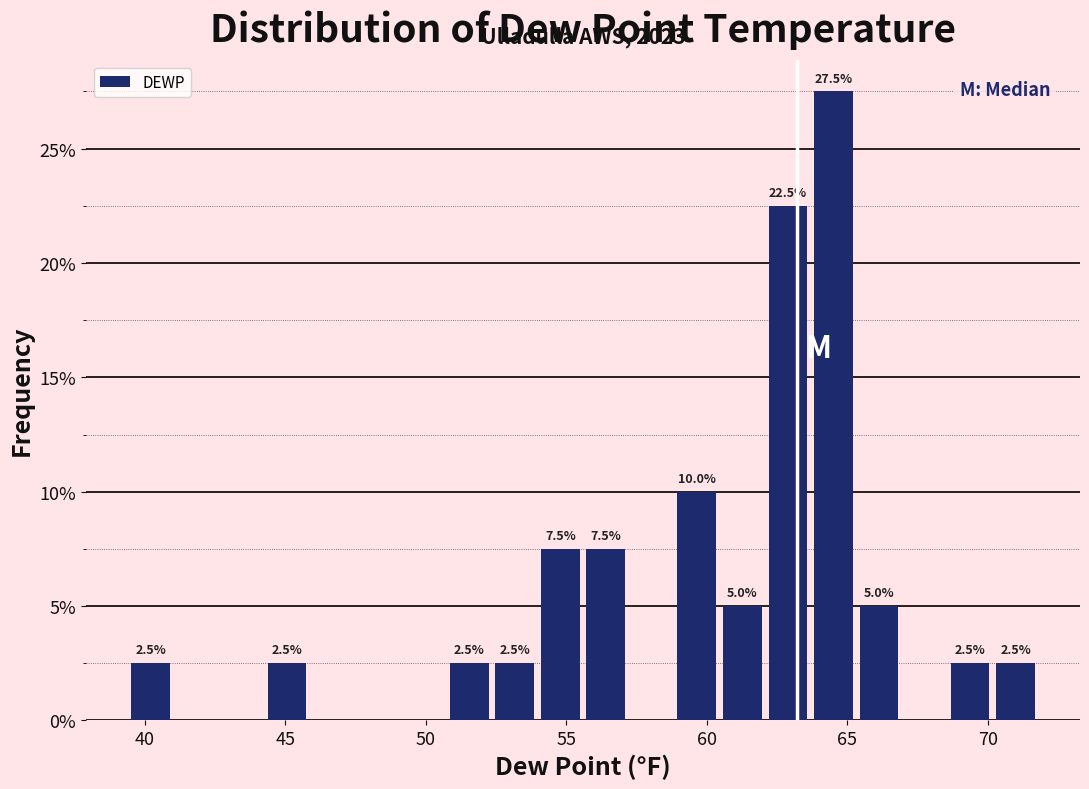

Around what value on the x-axis is the tallest bar? Give the approximate position of its centre, as read against the axis.

64.5